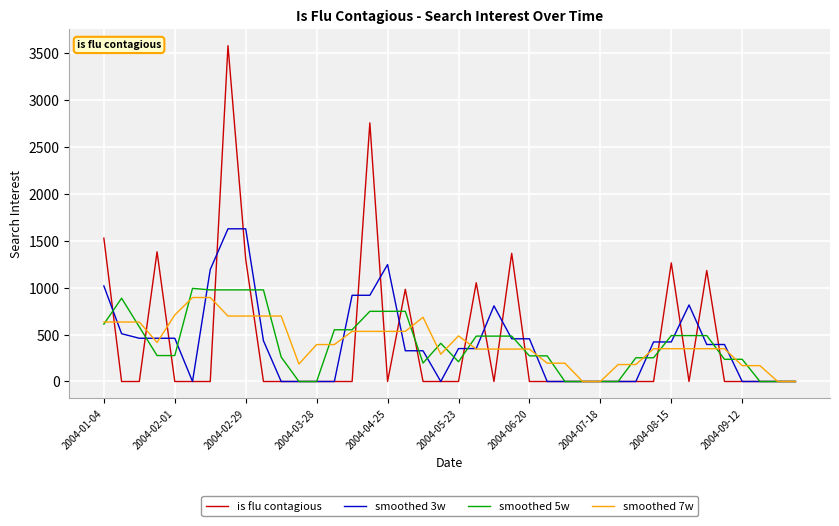

Which series has the largest range (max minus min)?

is flu contagious